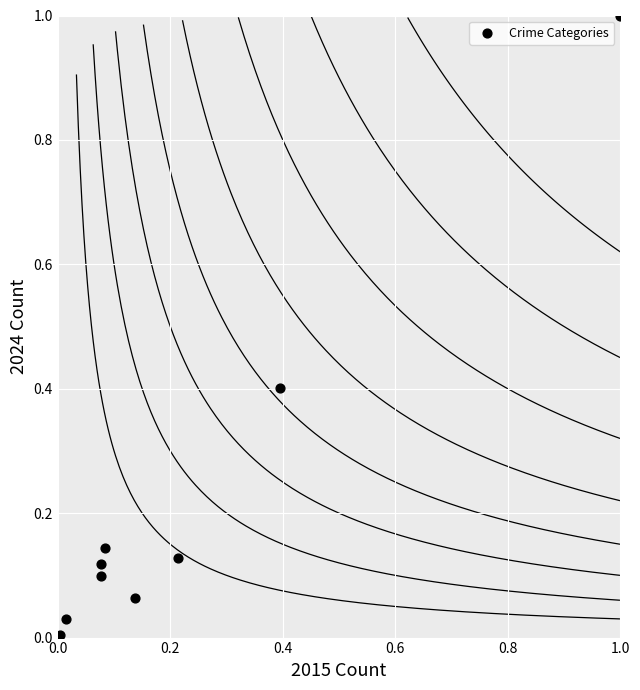

What is the range of X values (max minus min)?

1.0